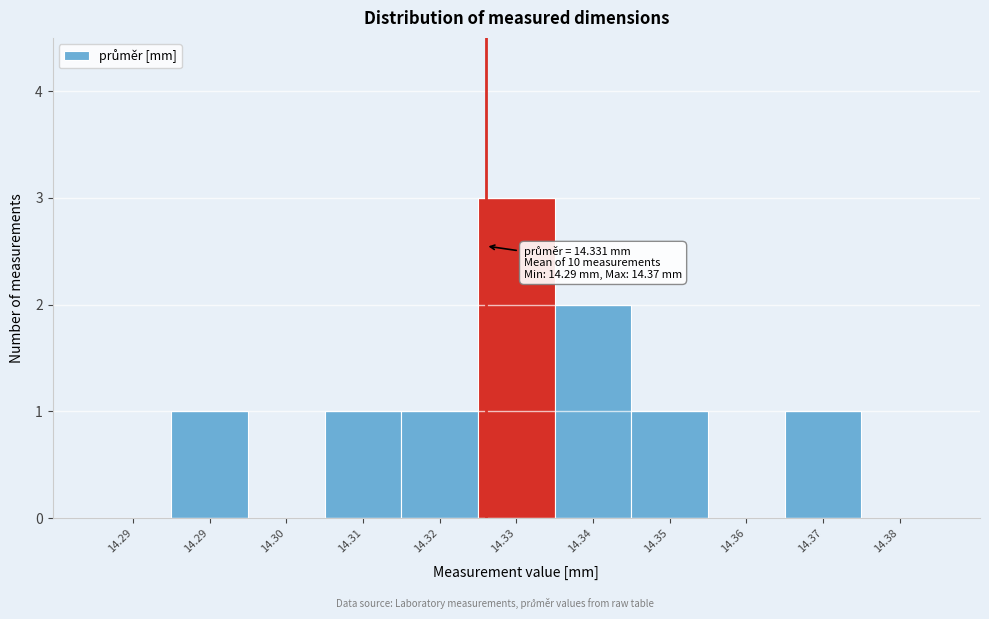

Count the number of data series in this chart.

1